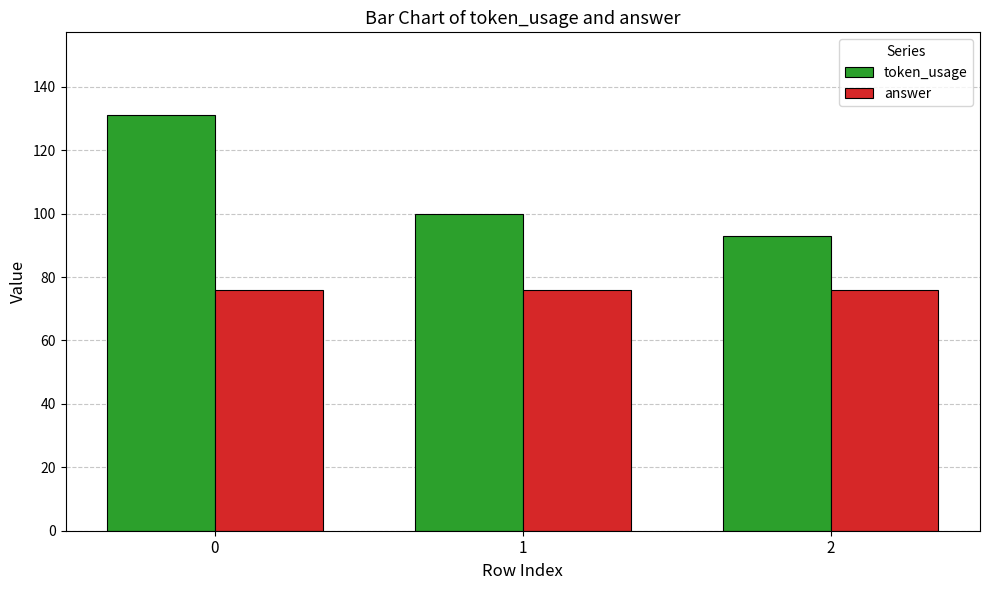

List the series in order of their overall mean, lowest first.

answer, token_usage